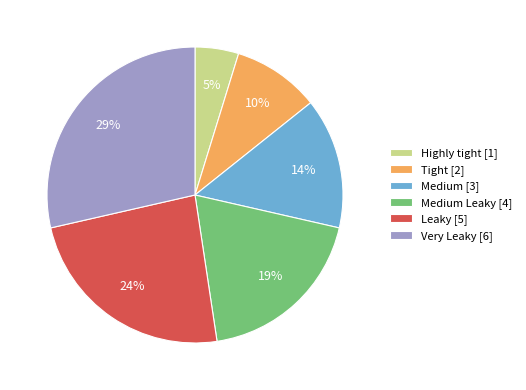

Which has a higher value, Tight [2] or Medium [3]?

Medium [3]